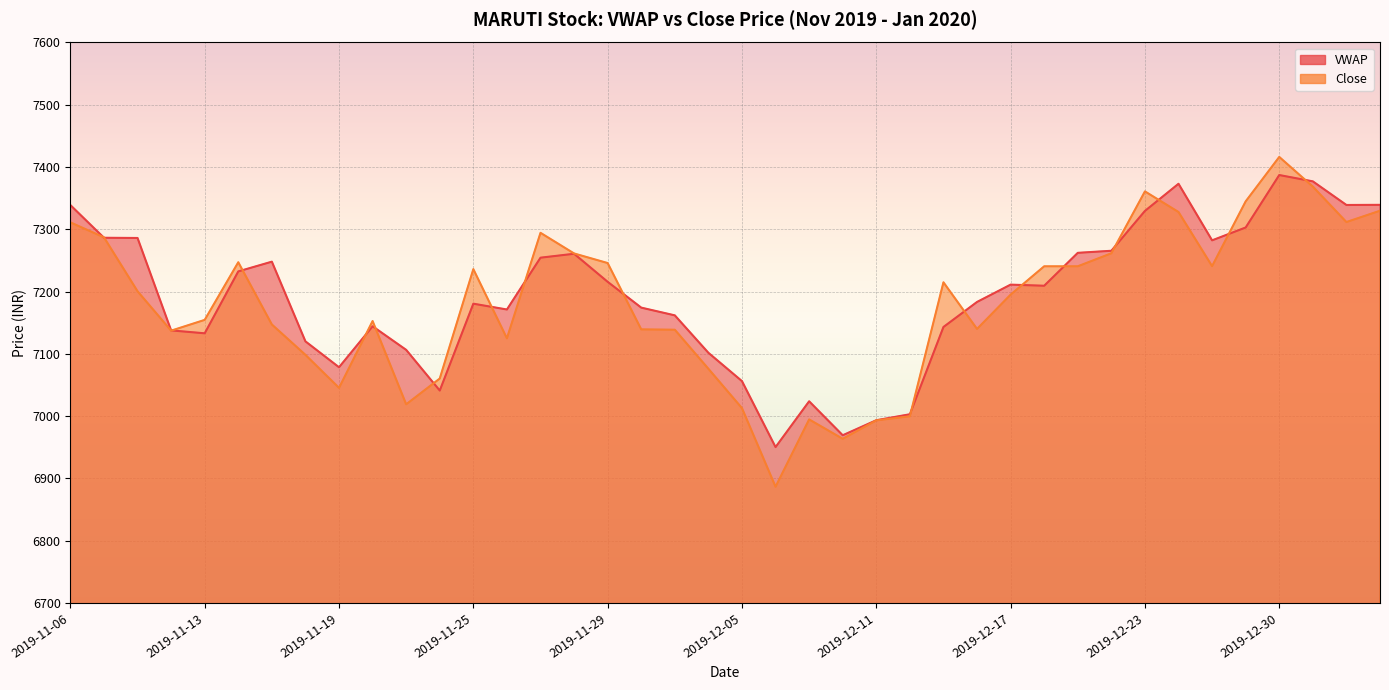

What is the difference between the highest and lowest values at 2019-11-25?

55.5